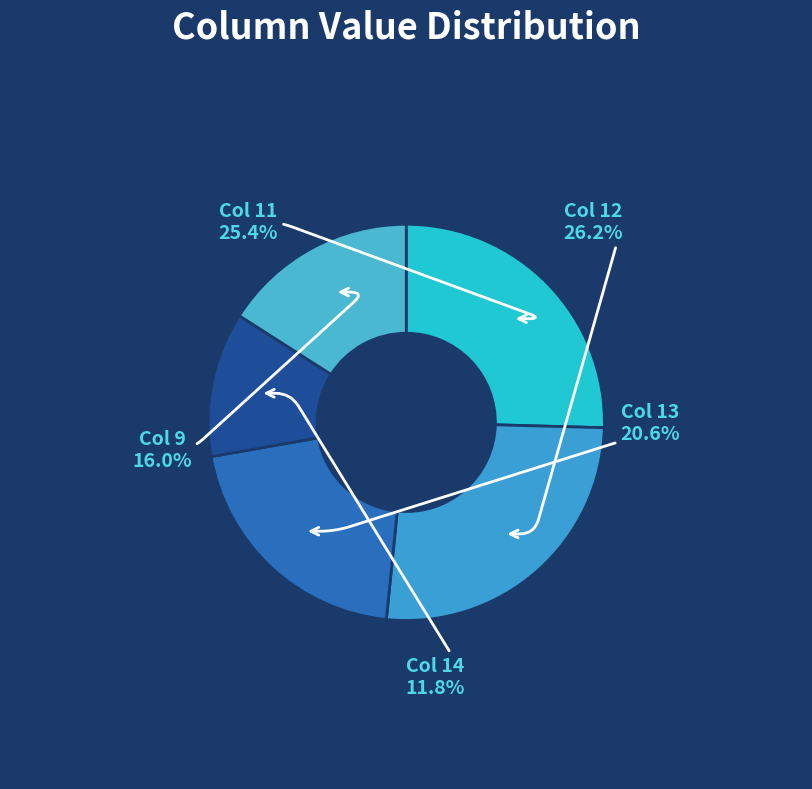

What is the ratio of the value at Col 13 to the value at Col 12?

0.8